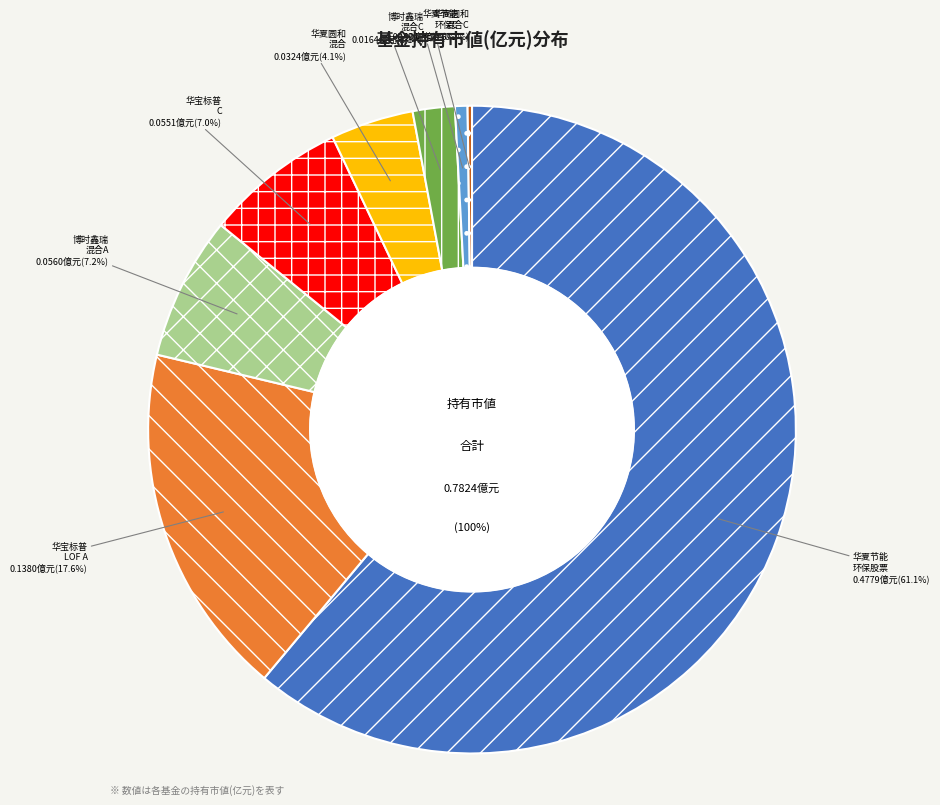

How many segments does this pie chart have?

8